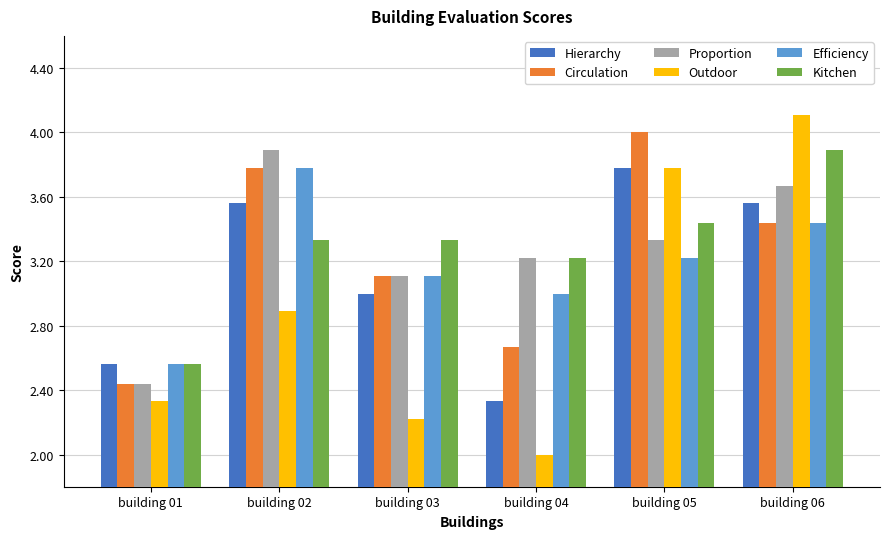

At which label does Hierarchy reach its peak?

building 05